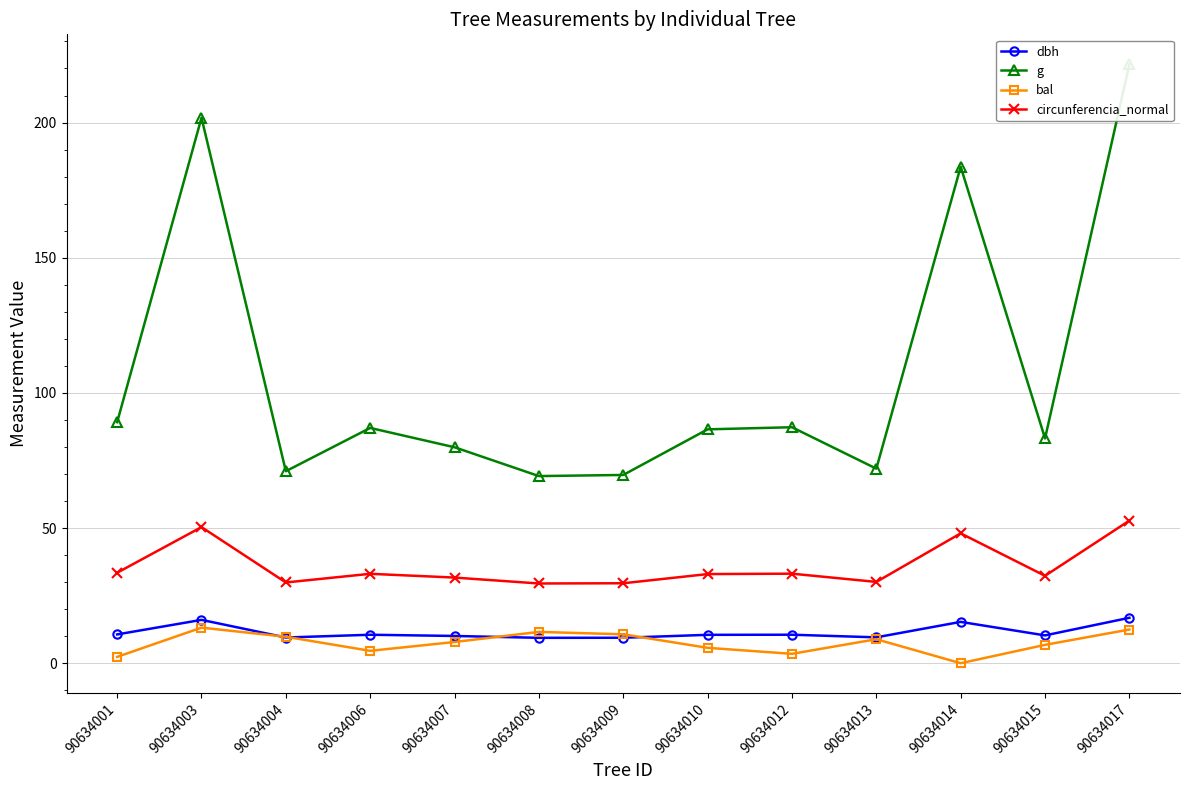

List the series in order of their peak value, highest first.

g, circunferencia_normal, dbh, bal